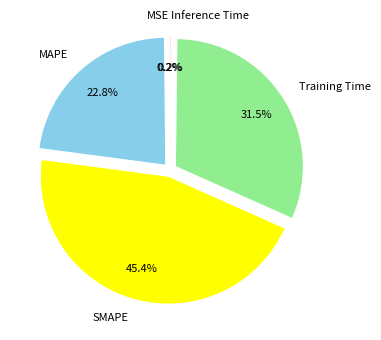

What percentage is NOT represented by Training Time?

68.5%